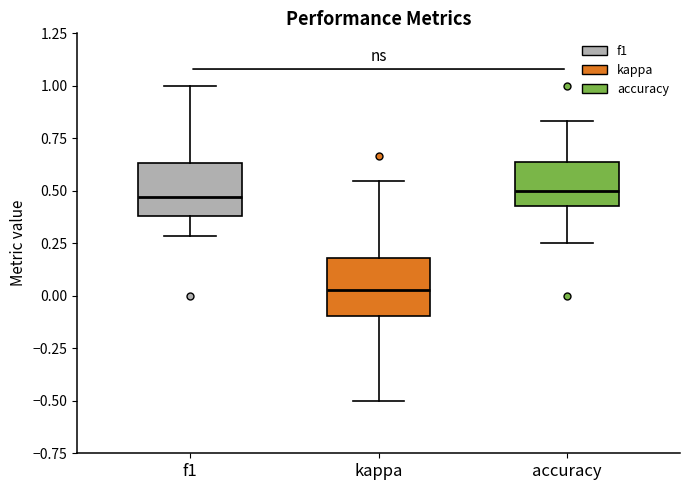

Which box has the lowest median line?

kappa